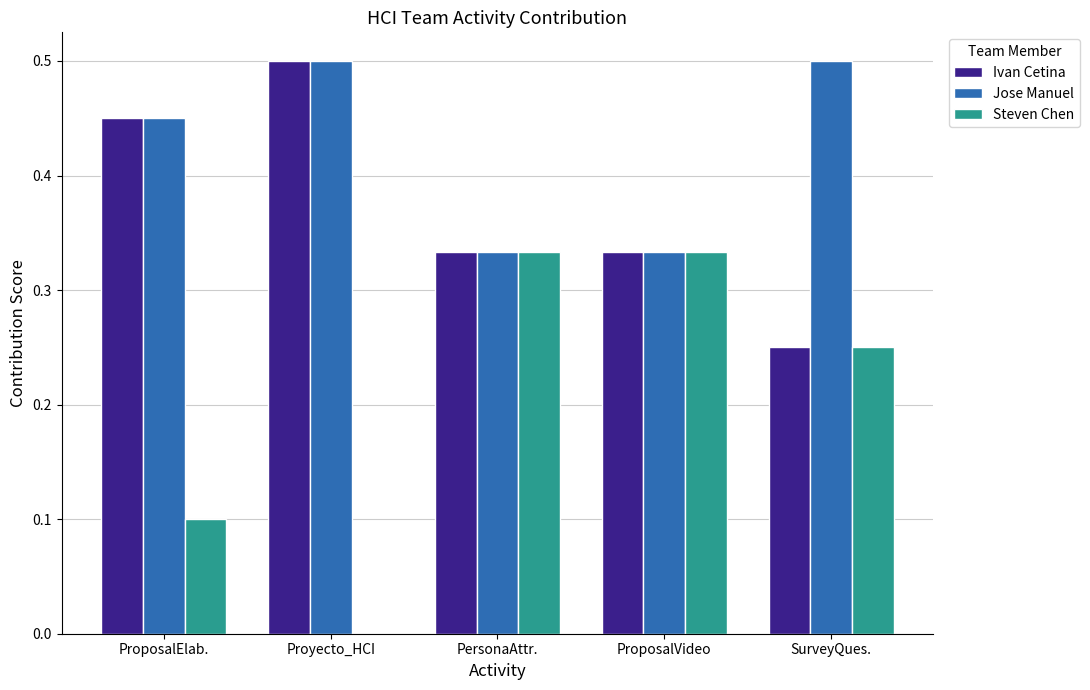

What are all the series names shown in the legend?

Ivan Cetina, Jose Manuel, Steven Chen